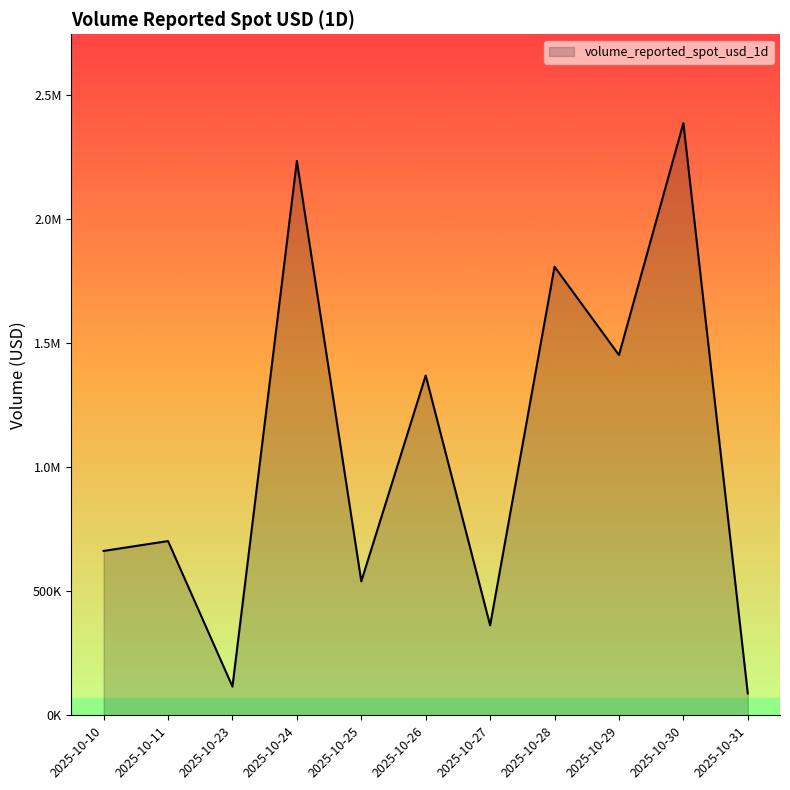

At which category does the data reach its first local valley?

2025-10-23